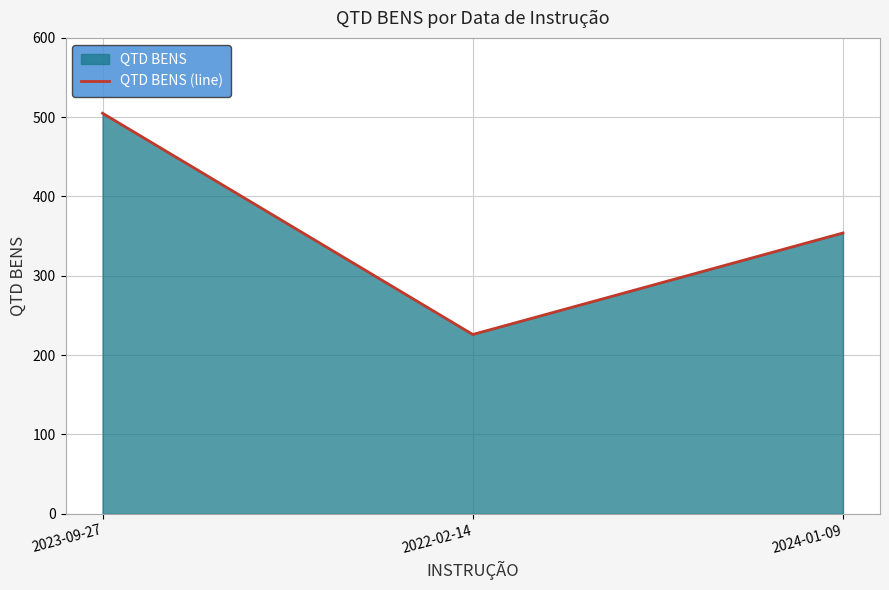

Count the values in the range 226 to 505.

3